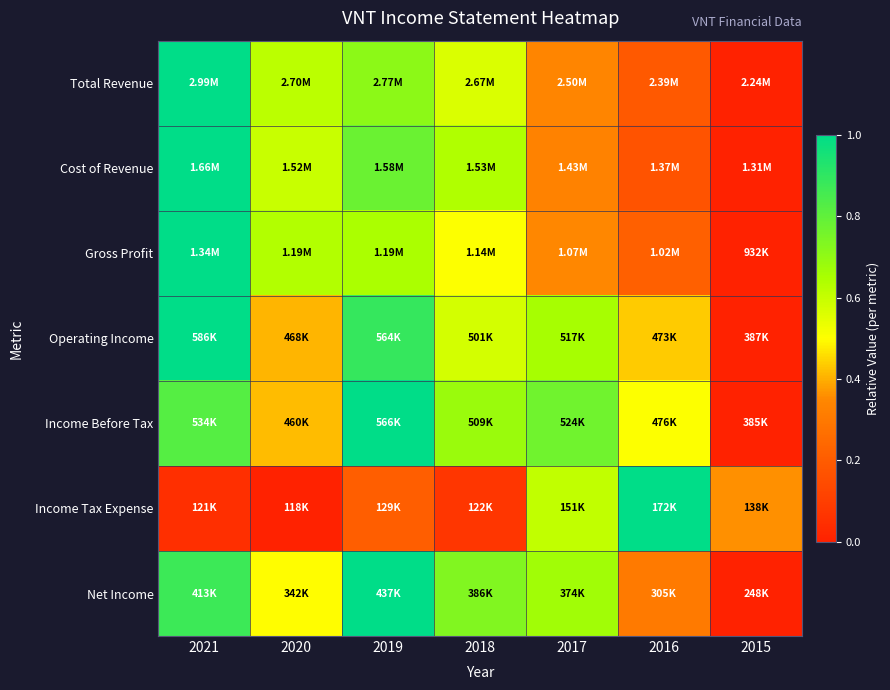

Reading right to left, extract all data points from this chart.

Total Revenue: 2015=0.0	2016=0.2	2017=0.3	2018=0.6	2019=0.7	2020=0.6	2021=1.0
Cost of Revenue: 2015=0.0	2016=0.2	2017=0.3	2018=0.6	2019=0.8	2020=0.6	2021=1.0
Gross Profit: 2015=0.0	2016=0.2	2017=0.3	2018=0.5	2019=0.6	2020=0.6	2021=1.0
Operating Income: 2015=0.0	2016=0.4	2017=0.7	2018=0.6	2019=0.9	2020=0.4	2021=1.0
Income Before Tax: 2015=0.0	2016=0.5	2017=0.8	2018=0.7	2019=1.0	2020=0.4	2021=0.8
Income Tax Expense: 2015=0.4	2016=1.0	2017=0.6	2018=0.1	2019=0.2	2020=0.0	2021=0.1
Net Income: 2015=0.0	2016=0.3	2017=0.7	2018=0.7	2019=1.0	2020=0.5	2021=0.9